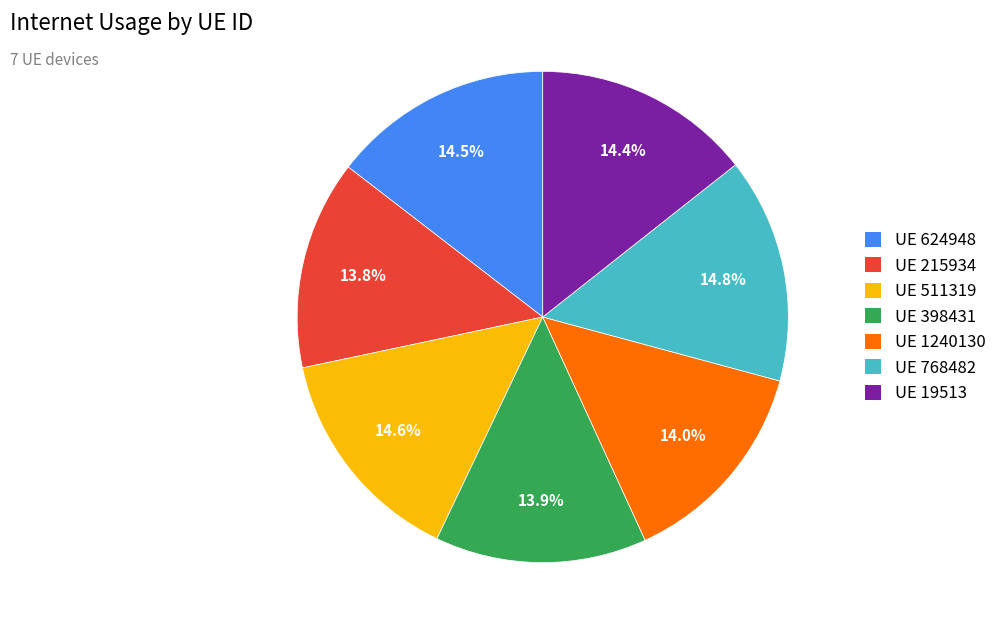

Is there a majority slice in this chart?

No